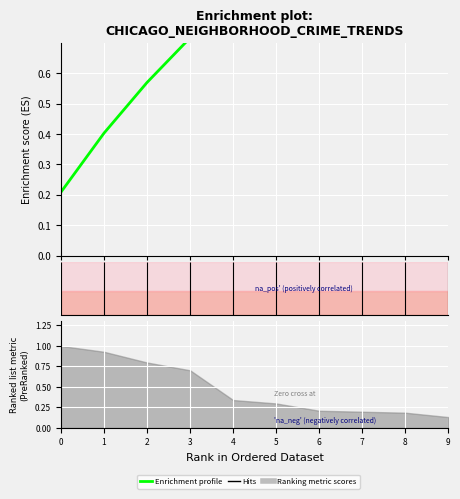

What is the change in value from 1 to 9?

+0.6